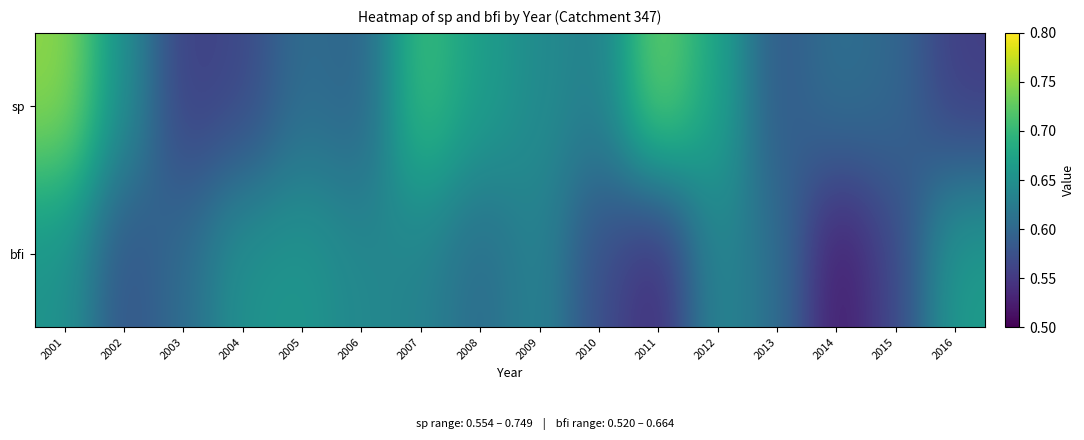

Which series has the largest total across all categories?

sp